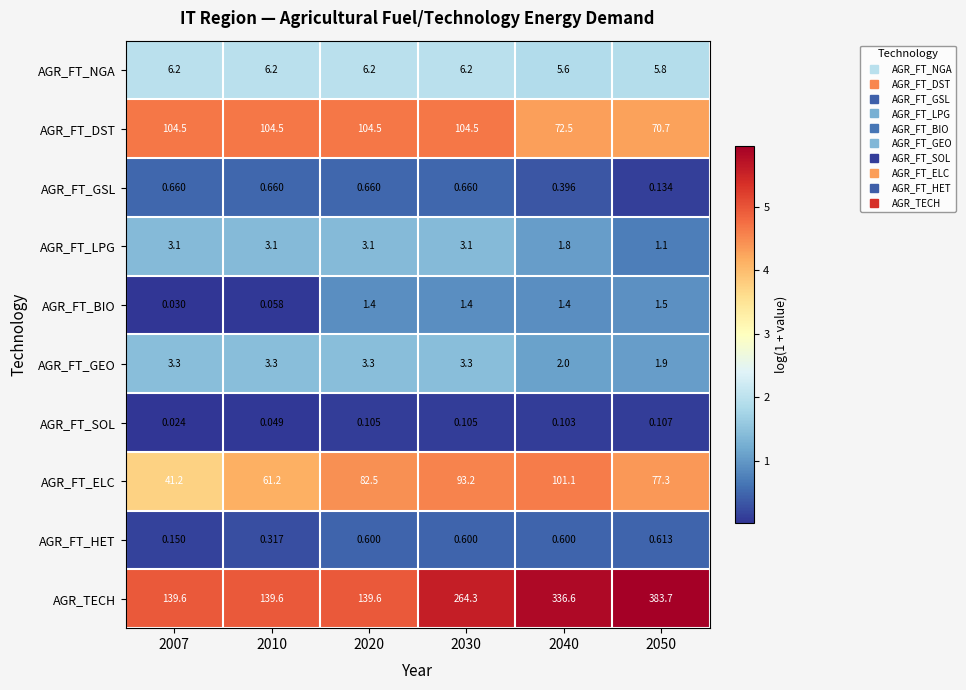

Which series changed the most between 2020 and 2030?

AGR_TECH